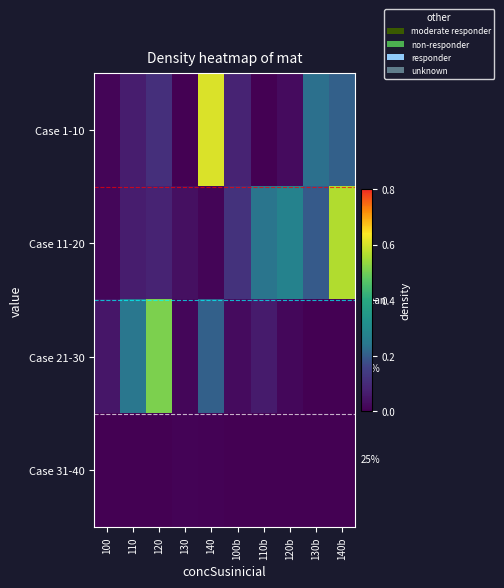

Which series has the largest range (max minus min)?

Case 1-10